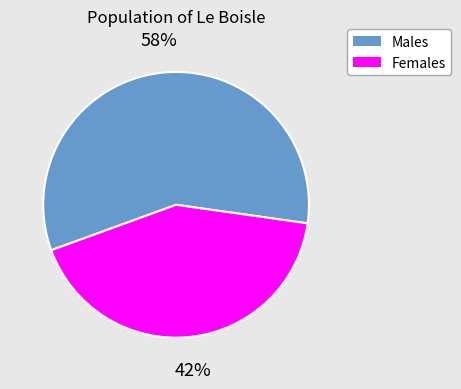

Do Females and Males together represent more than half of the pie?

Yes